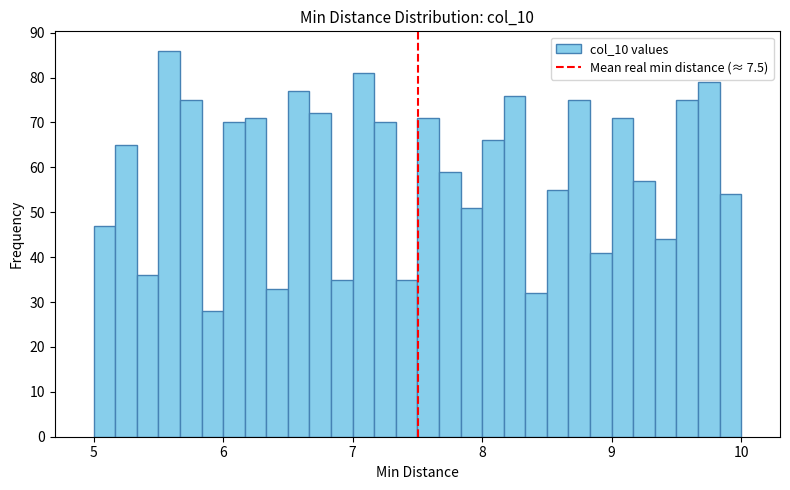

Read against the x-axis, roughly where is the centre of the tallest bar?

5.6